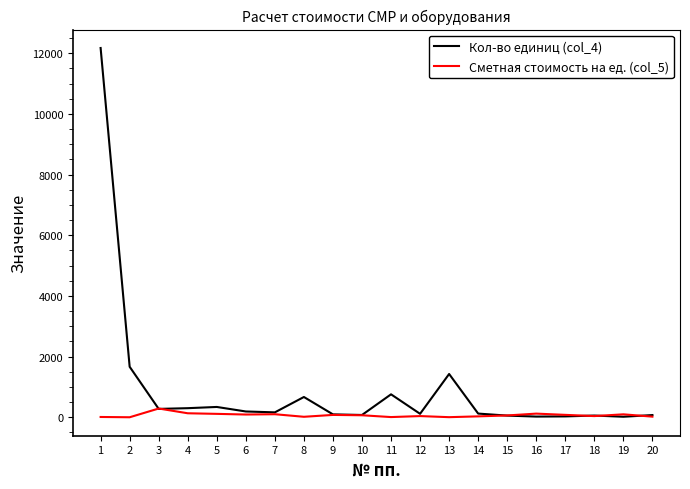

How many series are shown in this chart?

2